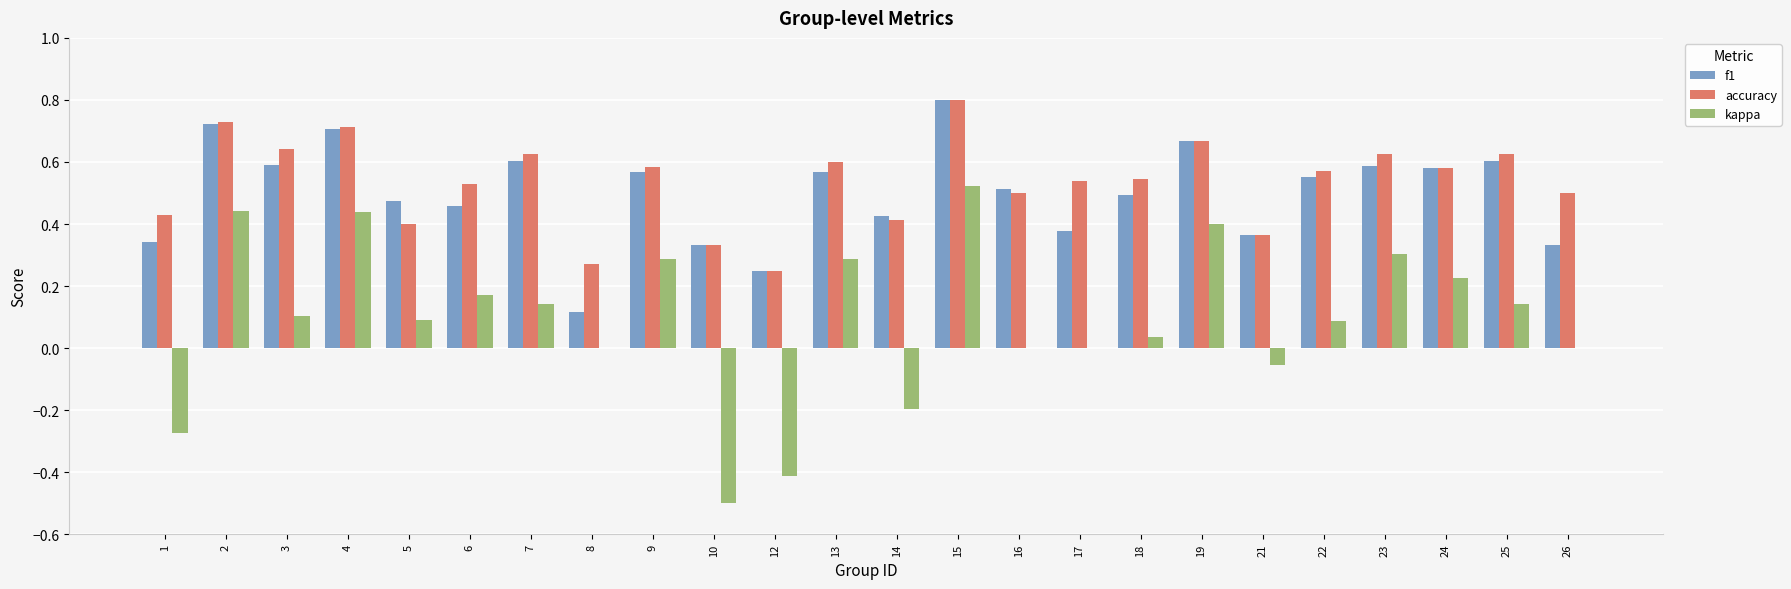

Which label corresponds to the largest value in the chart?

15